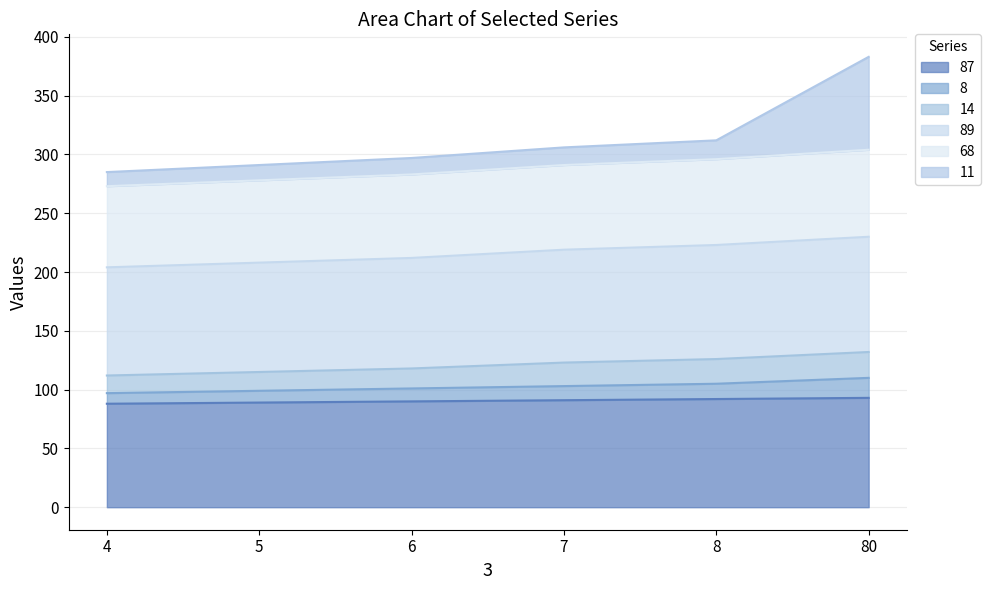

What is the greatest value displayed?

304